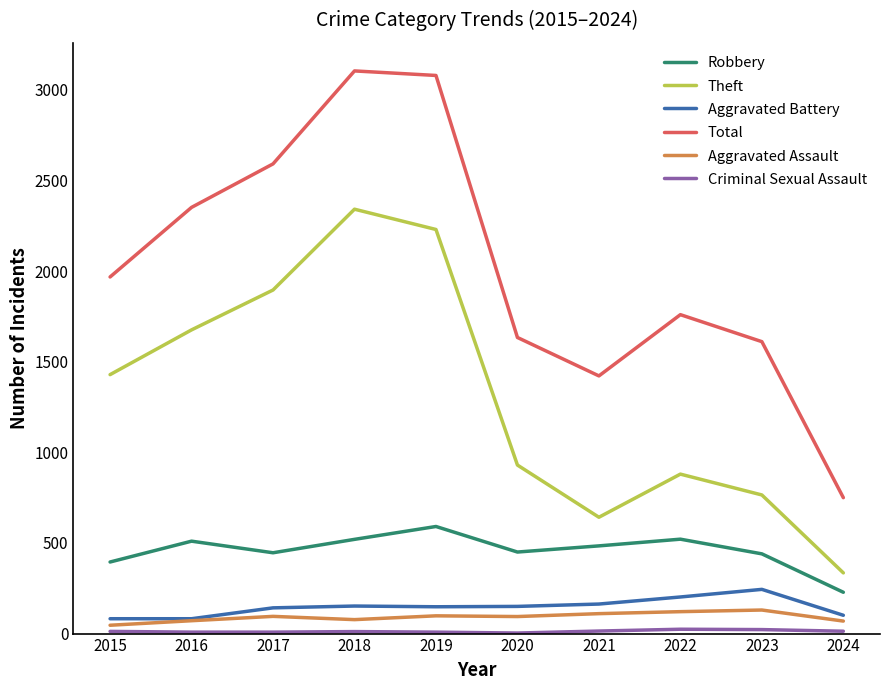

Is it true that Total equals 3646 at 2017?

False